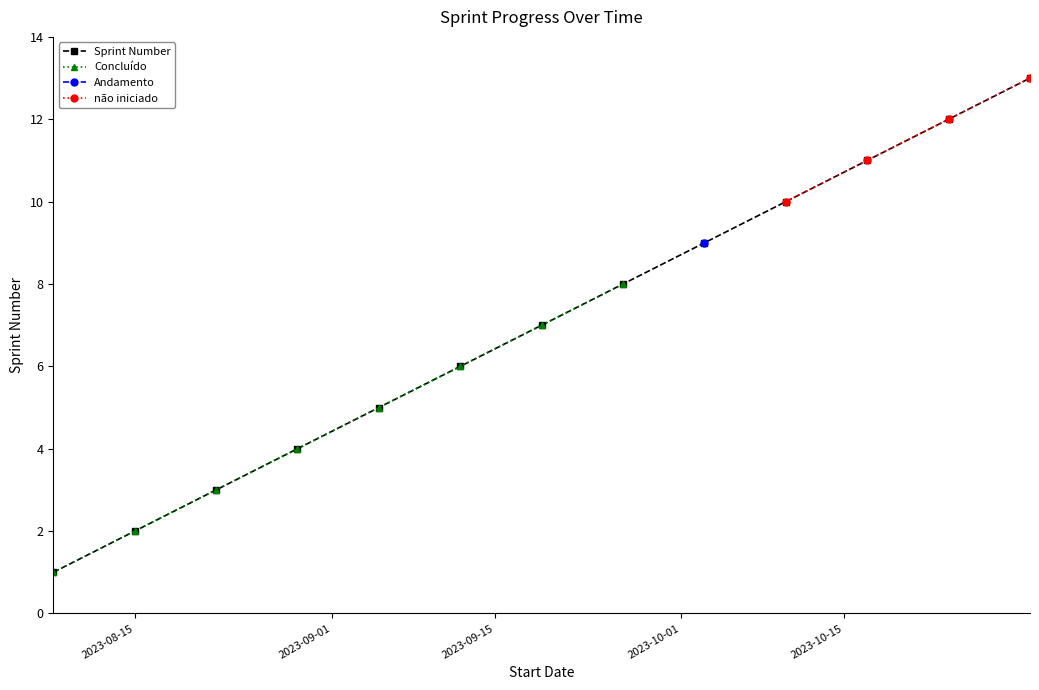

Which has a higher value, 2023-08-15 or 2023-08-22?

2023-08-22